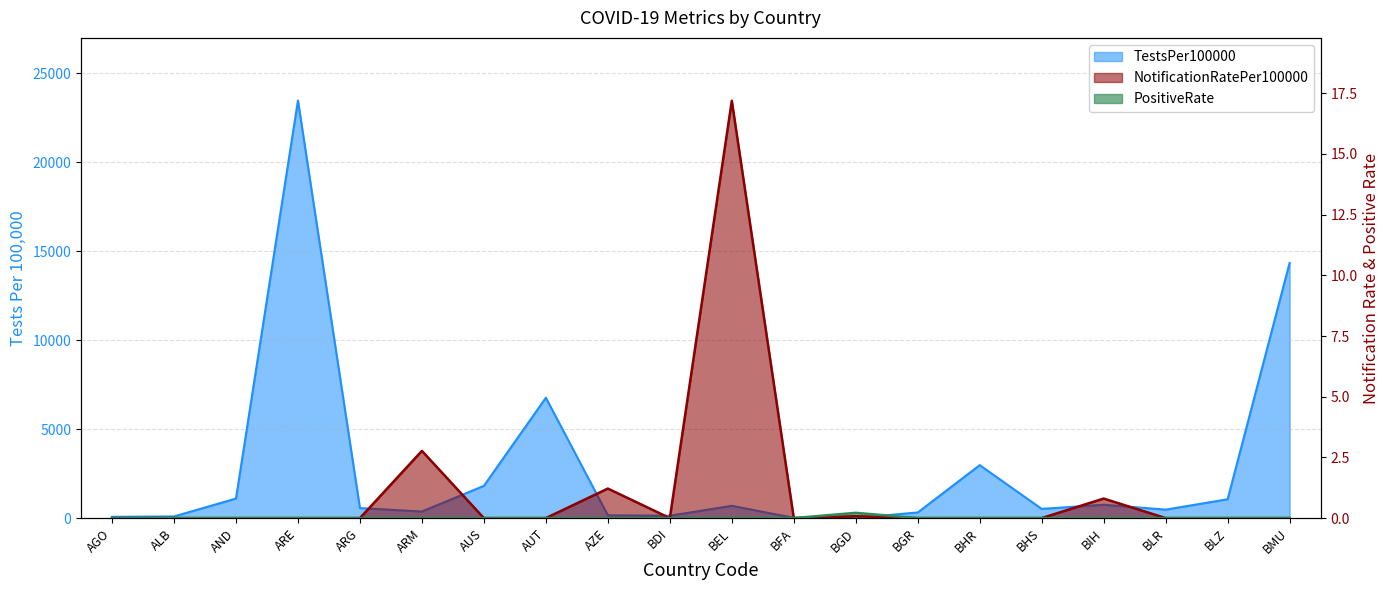

How many data points in TestsPer100000 are above 562?

10